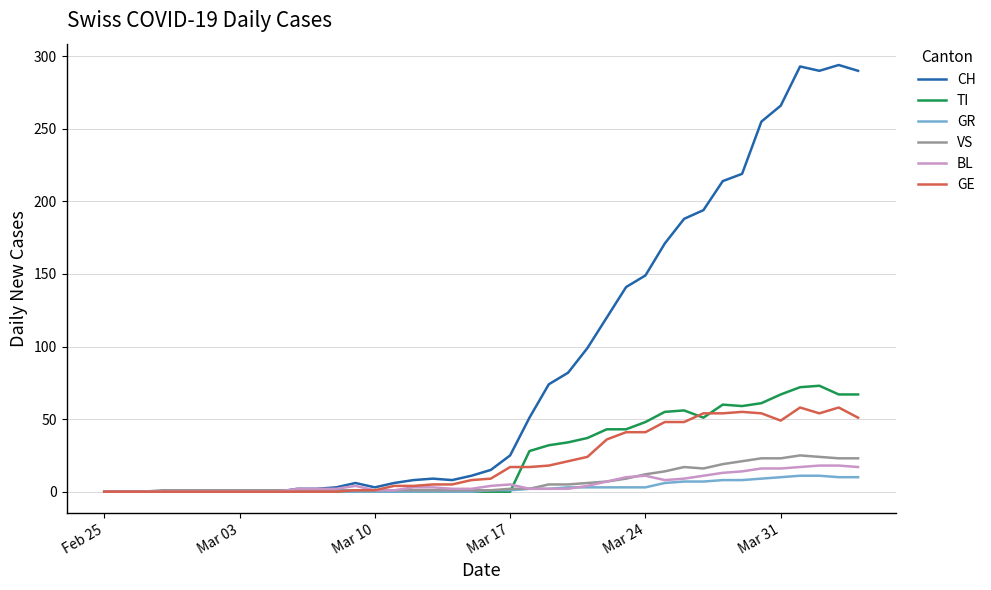

True or false: BL and VS cross at least once.

True